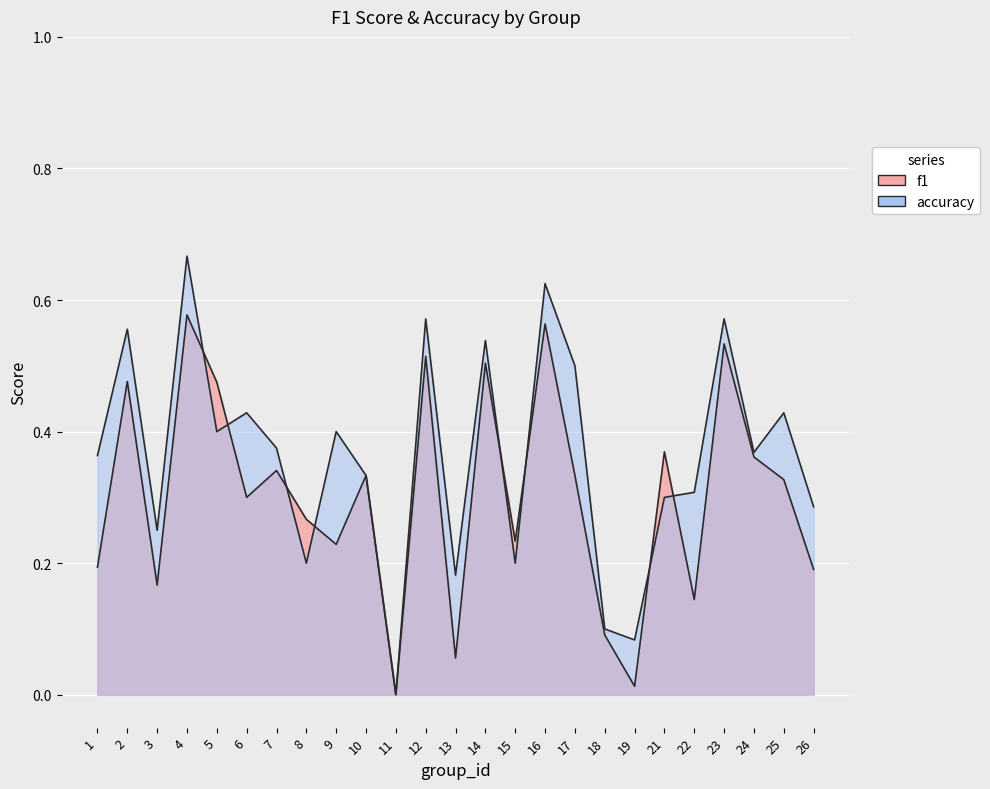

What is the spread (max minus min) of values at 22?

0.2